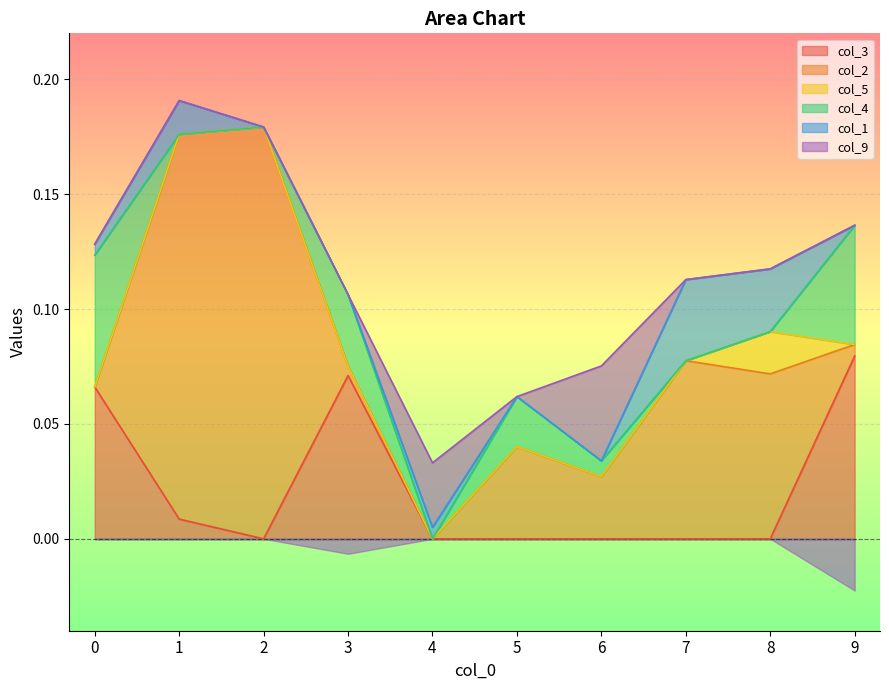

What is the difference between the highest and lowest values at 8?

0.1